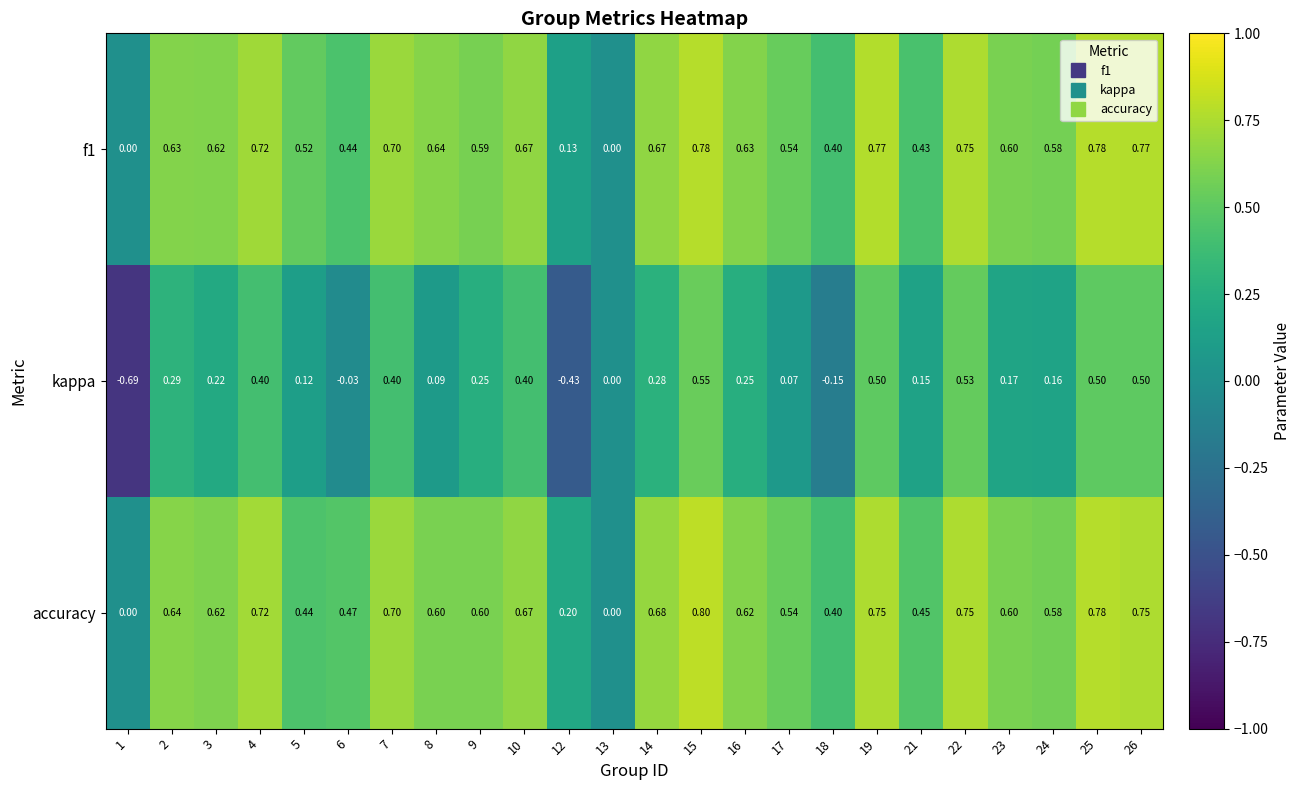

What is the total value across all series at 22?

2.0